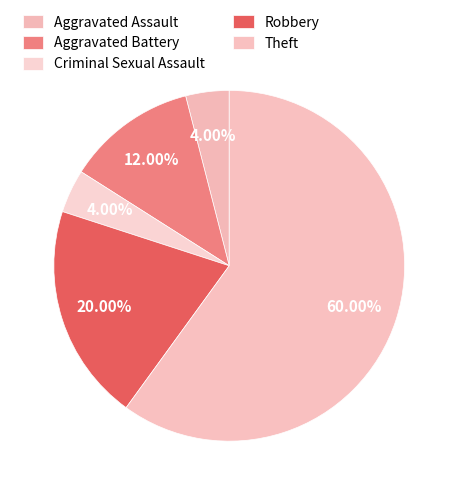

What is the majority slice?

Theft